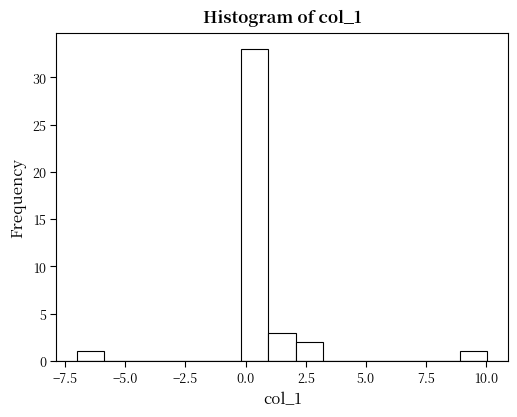

Around what value on the x-axis is the tallest bar? Give the approximate position of its centre, as read against the axis.

0.5